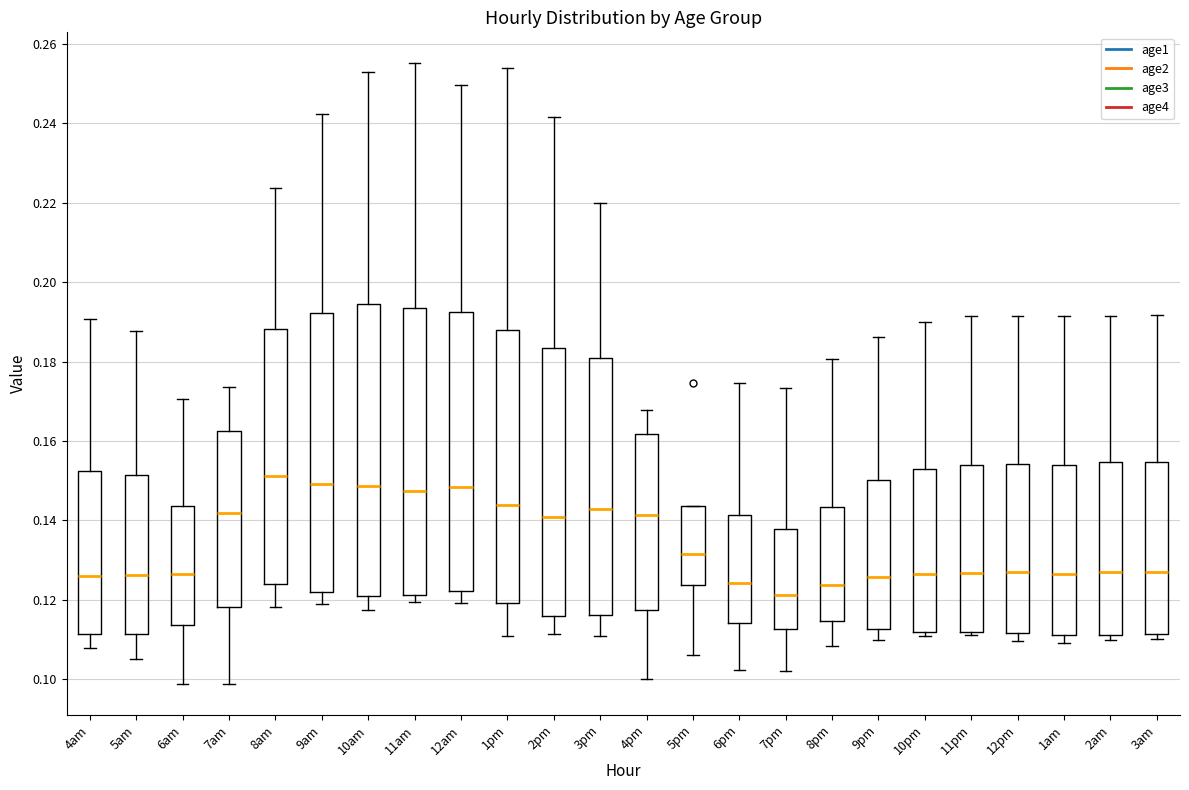

Reading left to right, transcribe this box plot: for each box, give where its median line is, the range the box spans, and where its two whiskers end, as read against the y-axis. The values are not printed on the chart, so give them approximately, as read against the axis.

4am: median 0.126, box 0.112 to 0.152, whiskers 0.108 to 0.190
5am: median 0.126, box 0.112 to 0.152, whiskers 0.106 to 0.188
6am: median 0.126, box 0.114 to 0.144, whiskers 0.098 to 0.170
7am: median 0.142, box 0.118 to 0.162, whiskers 0.098 to 0.174
8am: median 0.152, box 0.124 to 0.188, whiskers 0.118 to 0.224
9am: median 0.150, box 0.122 to 0.192, whiskers 0.120 to 0.242
10am: median 0.148, box 0.122 to 0.194, whiskers 0.118 to 0.252
11am: median 0.148, box 0.122 to 0.194, whiskers 0.120 to 0.256
12am: median 0.148, box 0.122 to 0.192, whiskers 0.120 to 0.250
1pm: median 0.144, box 0.120 to 0.188, whiskers 0.112 to 0.254
2pm: median 0.140, box 0.116 to 0.184, whiskers 0.112 to 0.242
3pm: median 0.142, box 0.116 to 0.180, whiskers 0.110 to 0.220
4pm: median 0.142, box 0.118 to 0.162, whiskers 0.100 to 0.168
5pm: median 0.132, box 0.124 to 0.144, whiskers 0.106 to 0.144
6pm: median 0.124, box 0.114 to 0.142, whiskers 0.102 to 0.174
7pm: median 0.122, box 0.112 to 0.138, whiskers 0.102 to 0.174
8pm: median 0.124, box 0.114 to 0.144, whiskers 0.108 to 0.180
9pm: median 0.126, box 0.112 to 0.150, whiskers 0.110 to 0.186
10pm: median 0.126, box 0.112 to 0.152, whiskers 0.110 to 0.190
11pm: median 0.126, box 0.112 to 0.154, whiskers 0.112 (just below the box's lower edge) to 0.192
12pm: median 0.128, box 0.112 to 0.154, whiskers 0.110 to 0.192
1am: median 0.126, box 0.112 to 0.154, whiskers 0.110 to 0.192
2am: median 0.128, box 0.112 to 0.154, whiskers 0.110 to 0.192
3am: median 0.128, box 0.112 to 0.154, whiskers 0.110 to 0.192